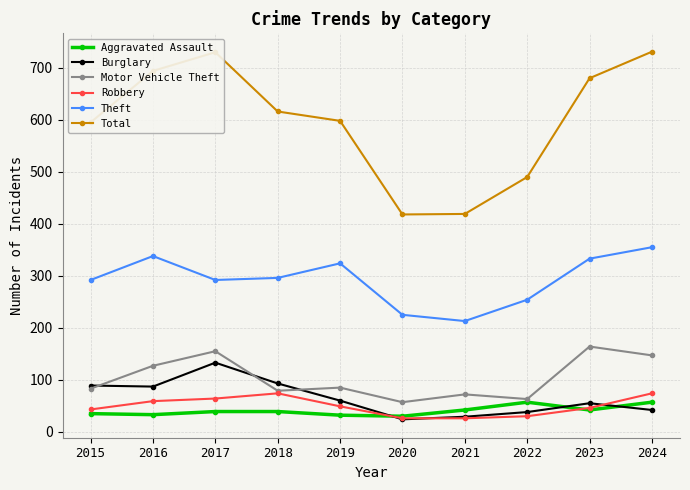

Rank the series at 2019 from highest to lowest value.

Total, Theft, Motor Vehicle Theft, Burglary, Robbery, Aggravated Assault